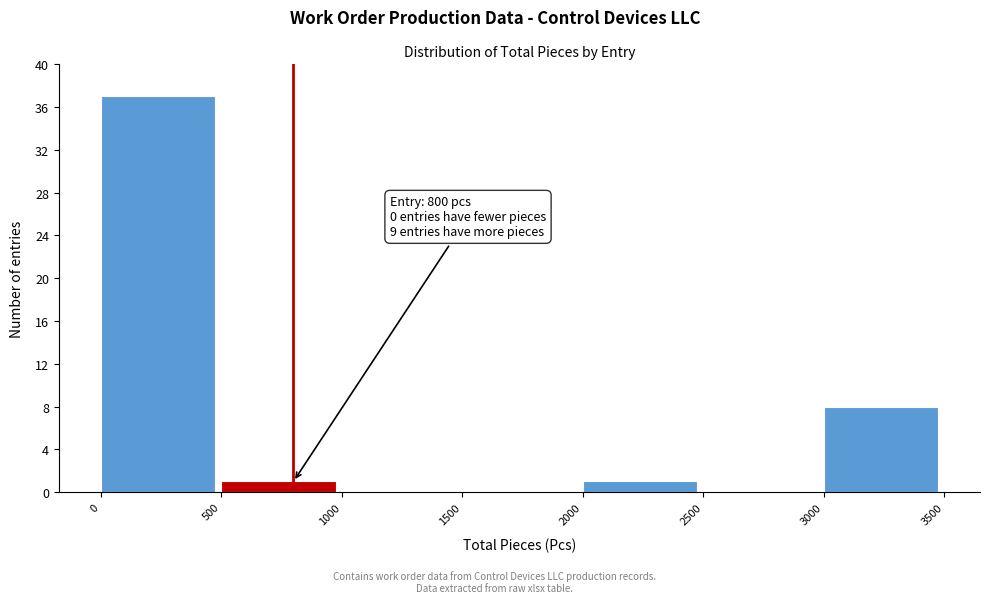

Over which range of the x-axis is the bar tallest?

0 to 500